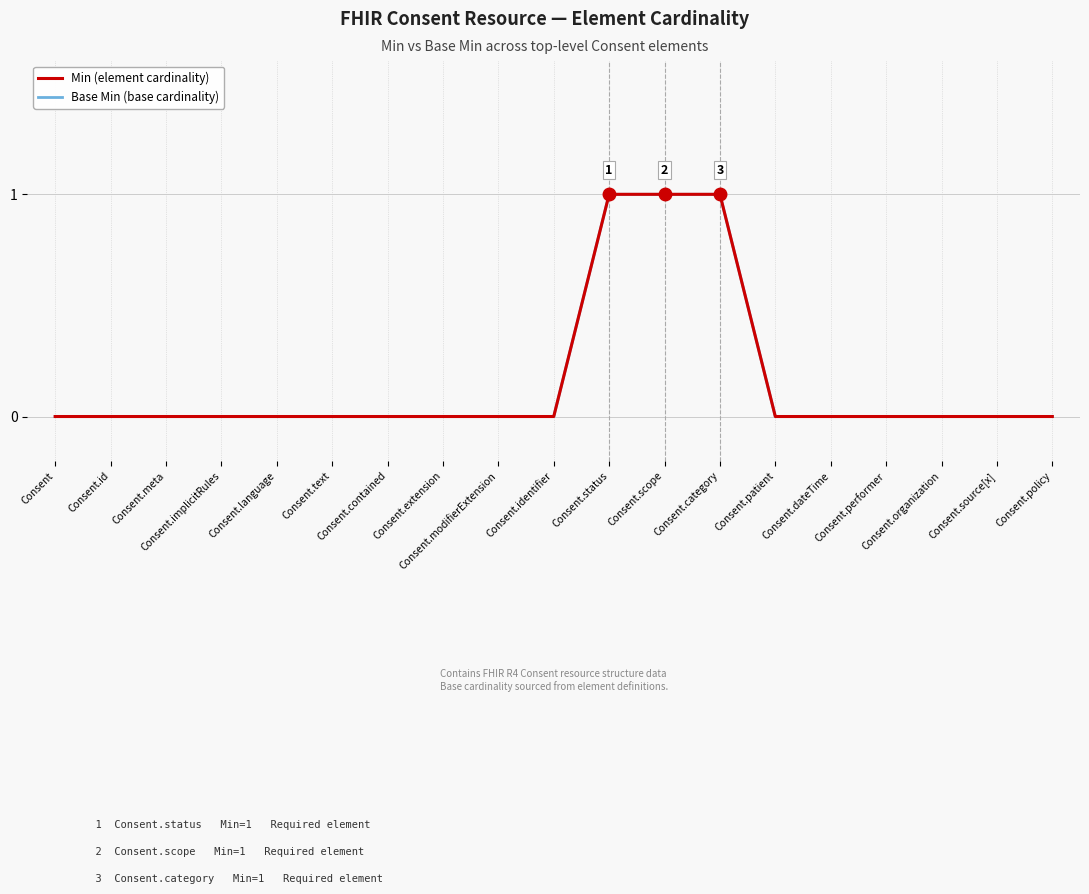

The value of Base Min (base cardinality) at Consent.id is 1. True or false?

False